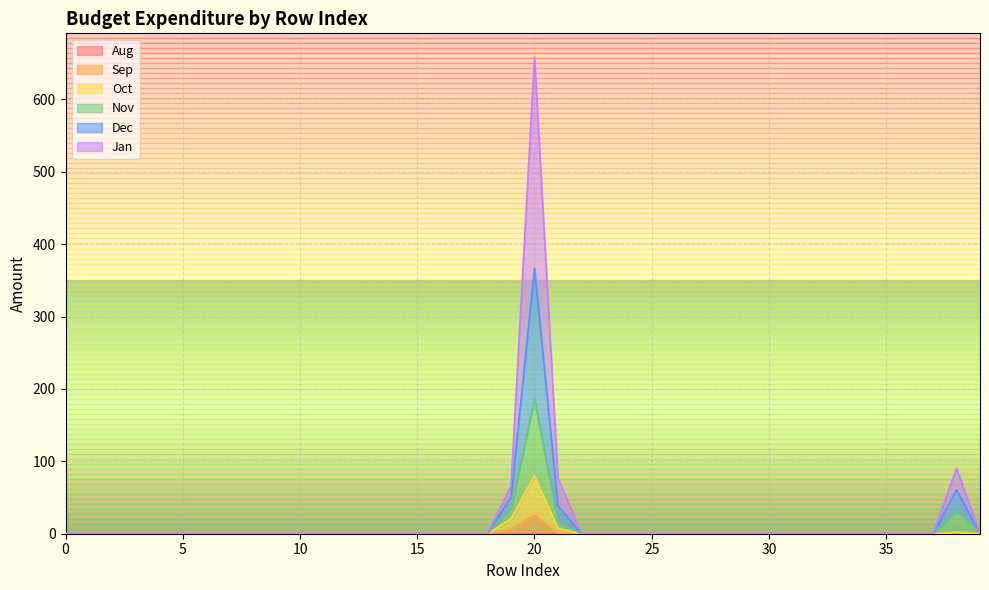

What is the sum of all Jan values?

268.3